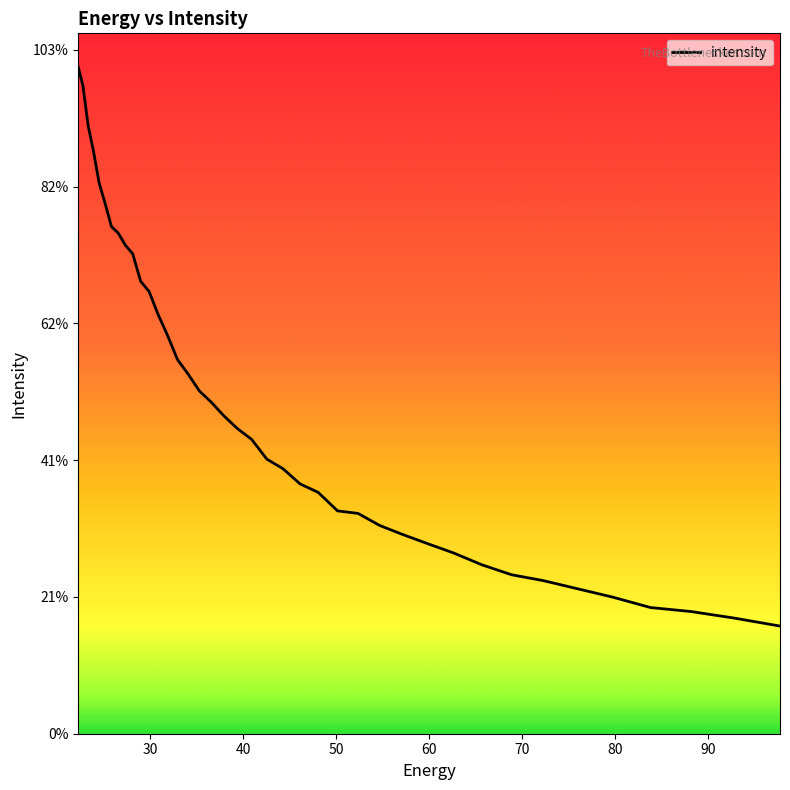

Does the chart display data point markers on the line(s)?

No